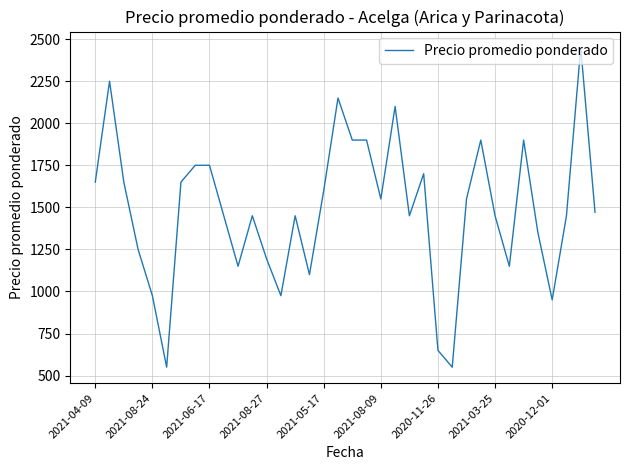

What is the greatest value displayed?

2450